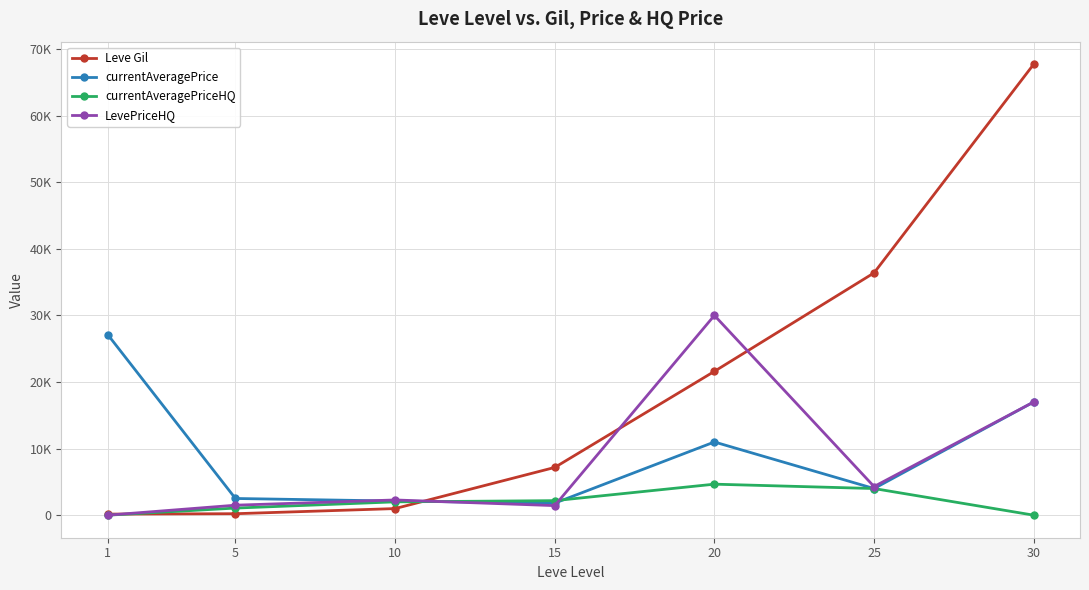

Is the value of currentAveragePrice at 30 greater than the value of LevePriceHQ at 25?

Yes